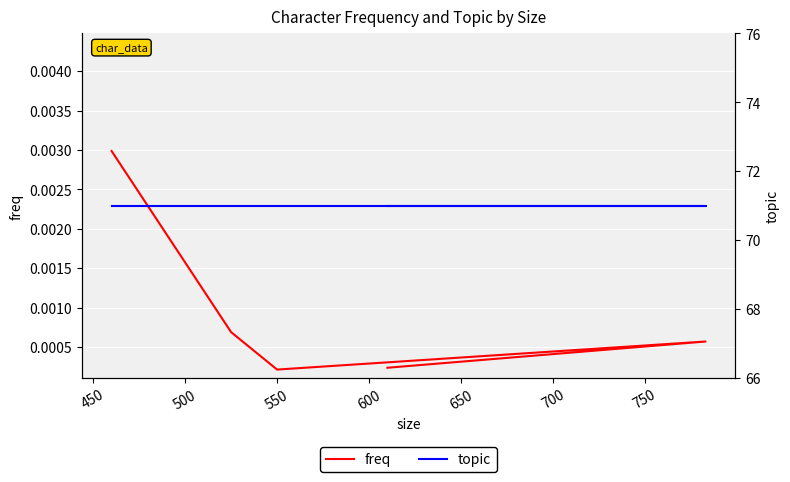

Which series has the widest spread of values?

freq